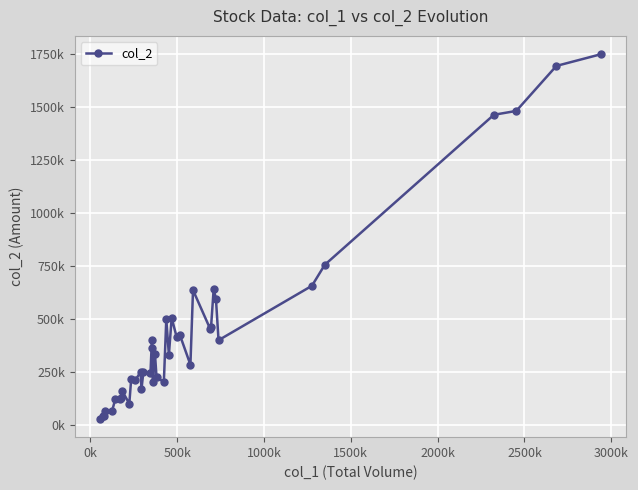

What is the difference between the second highest and minimum values?

1666940